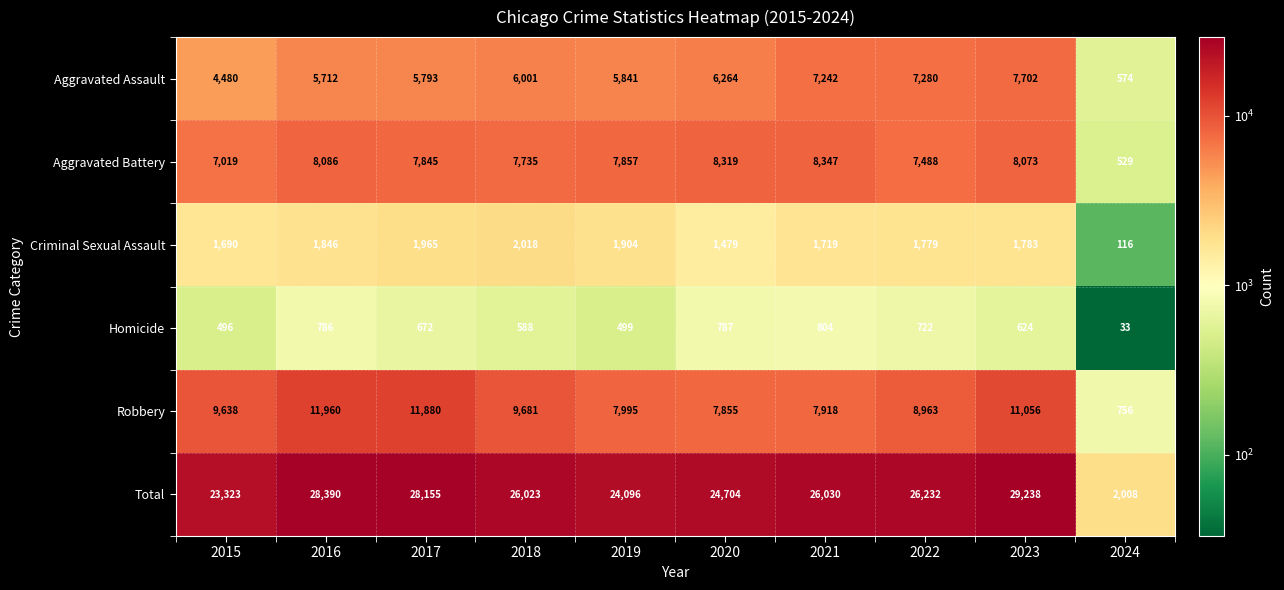

What is the sum of all Aggravated Assault values?

56889